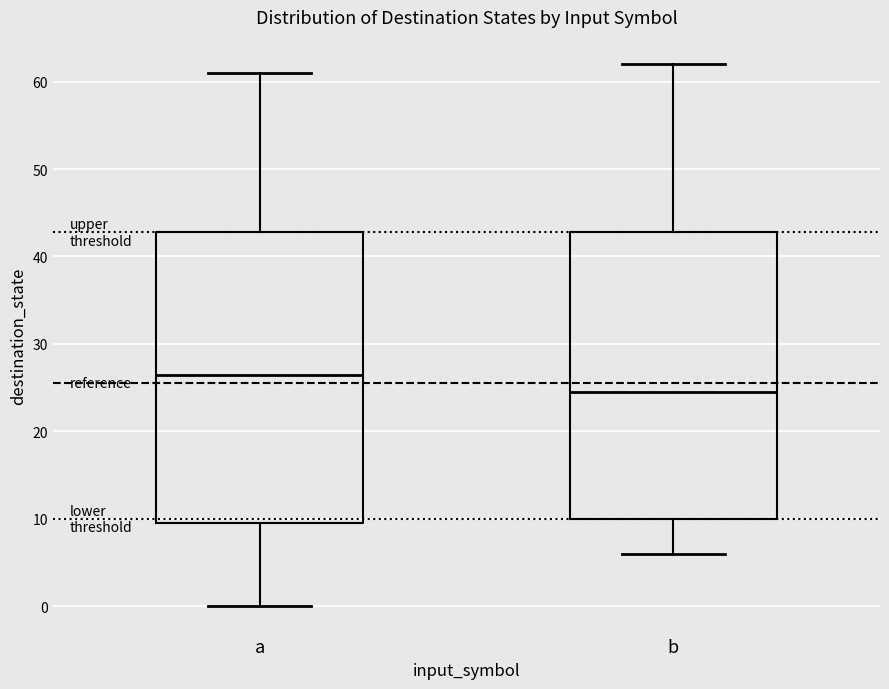

Reading left to right, transcribe this box plot: for each box, give where its median line is, the range the box spans, and where its two whiskers end, as read against the y-axis. The values are not printed on the chart, so give them approximately, as read against the axis.

a: median 27, box 10 to 43, whiskers 0 to 61
b: median 25, box 10 to 43, whiskers 6 to 62